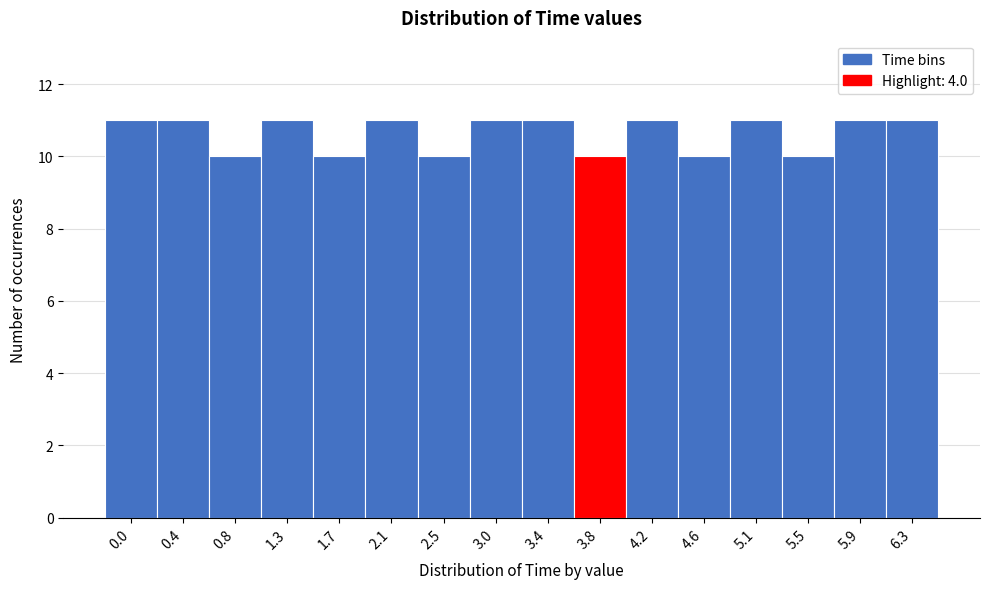

Reading right to left, transcribe all the data shown in this chart.

11	11	10	11	10	11	10	11	11	10	11	10	11	10	11	11